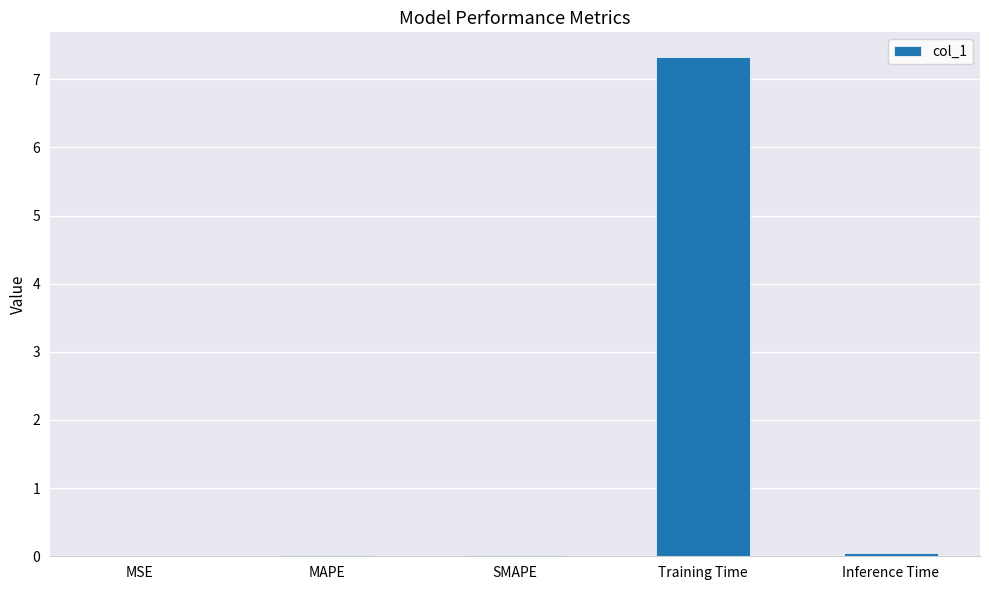

What is the sum of all values?

7.4